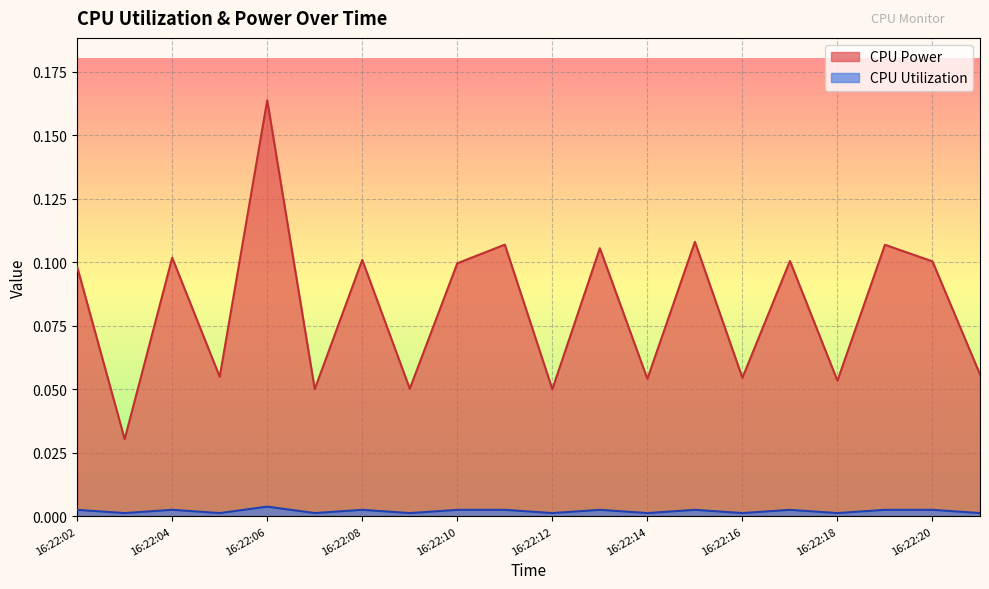

True or false: CPU Power and CPU Utilization intersect in this chart.

False